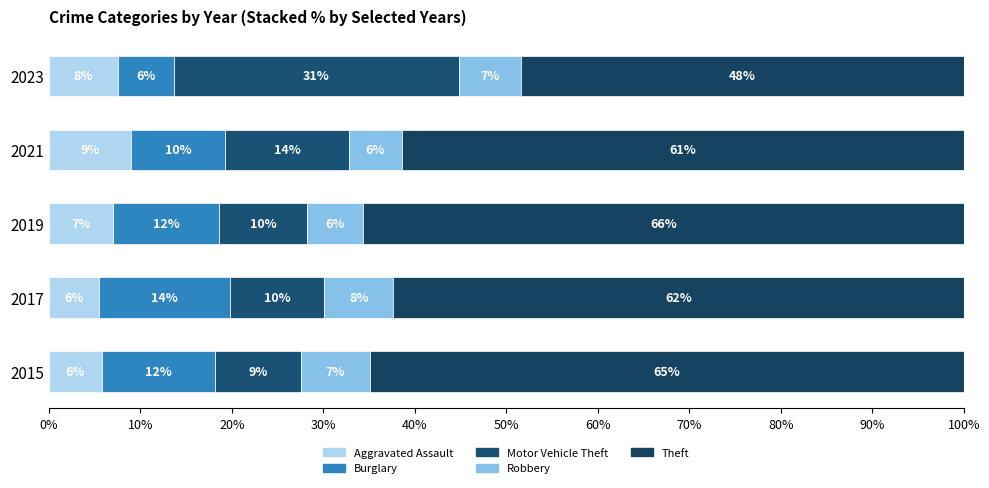

What is the sum of all Robbery values?

33.6